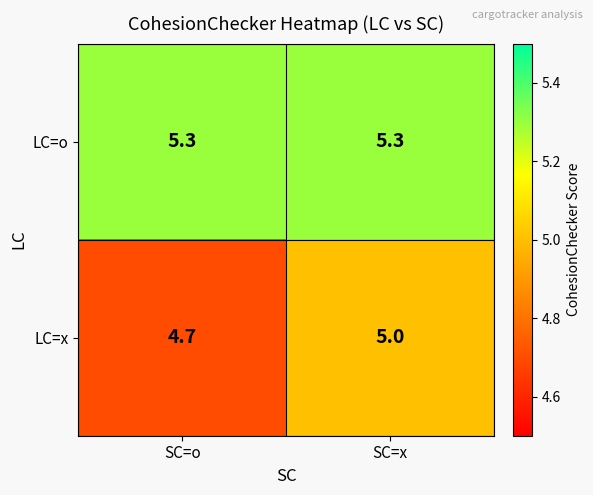

What is the spread (max minus min) of values at SC=x?

0.3